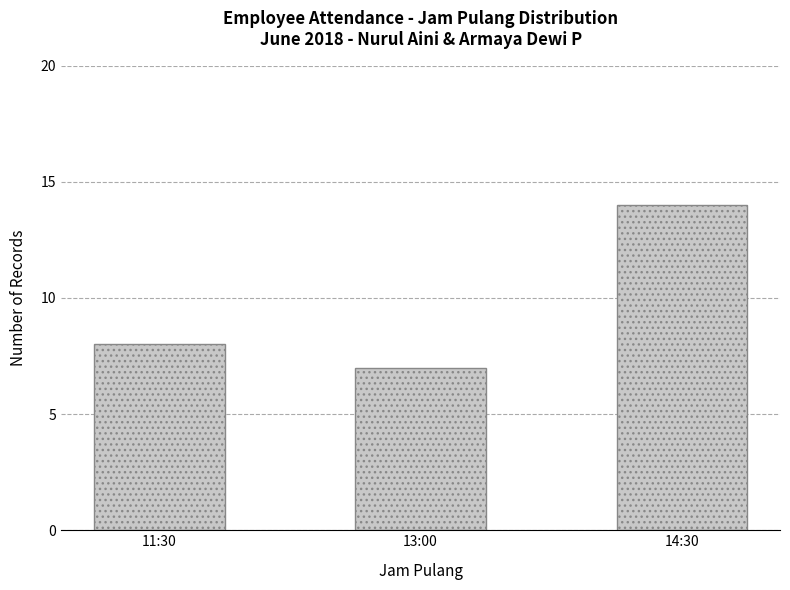

What is the ratio of the value at 11:30 to the value at 13:00?

1.1